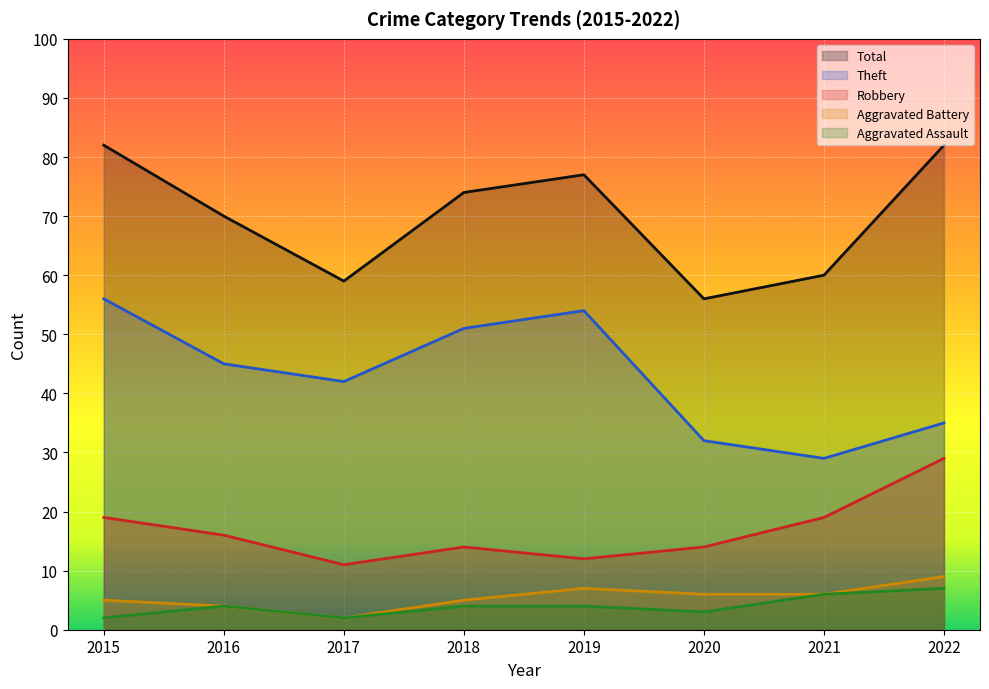

Rank the series at 2019 from lowest to highest value.

Aggravated Assault, Aggravated Battery, Robbery, Theft, Total